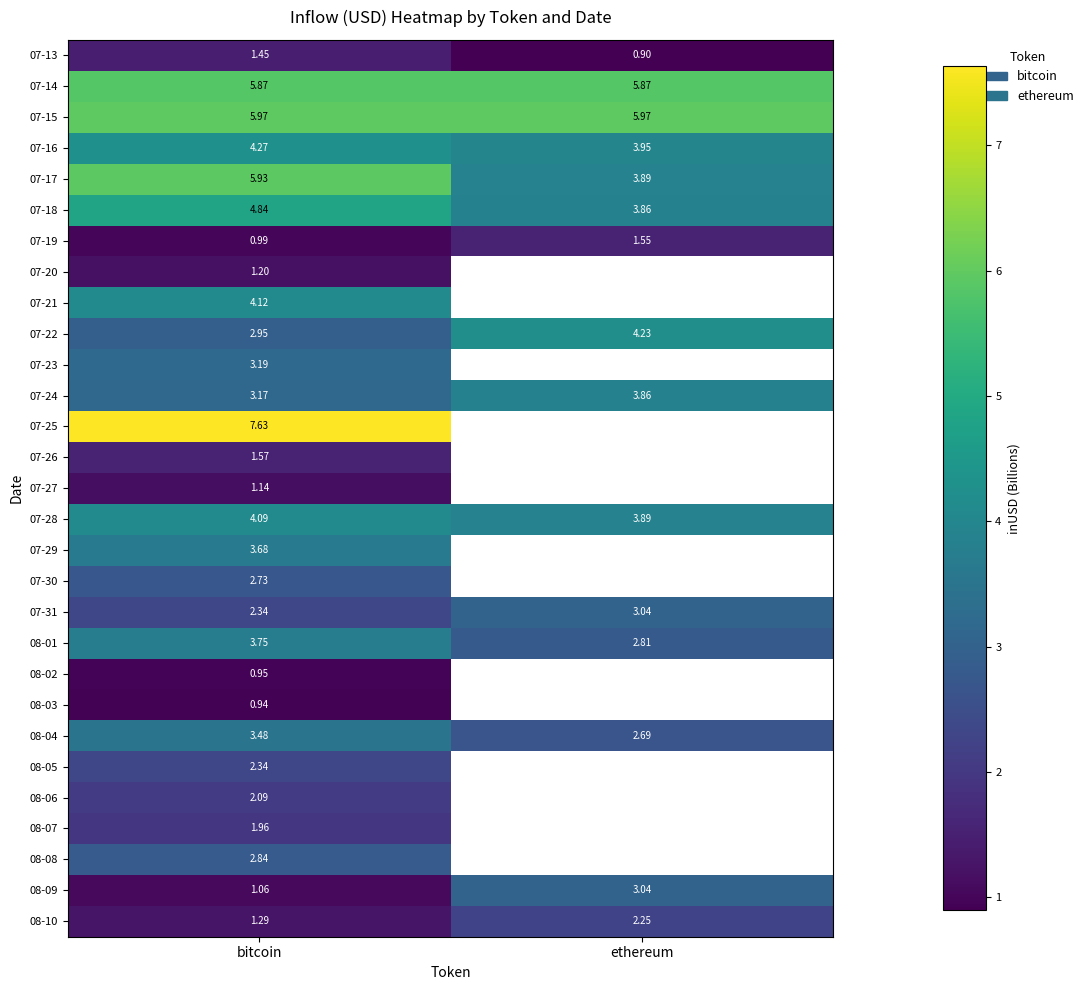

List the labels in order of 07-17 value, largest first.

bitcoin, ethereum